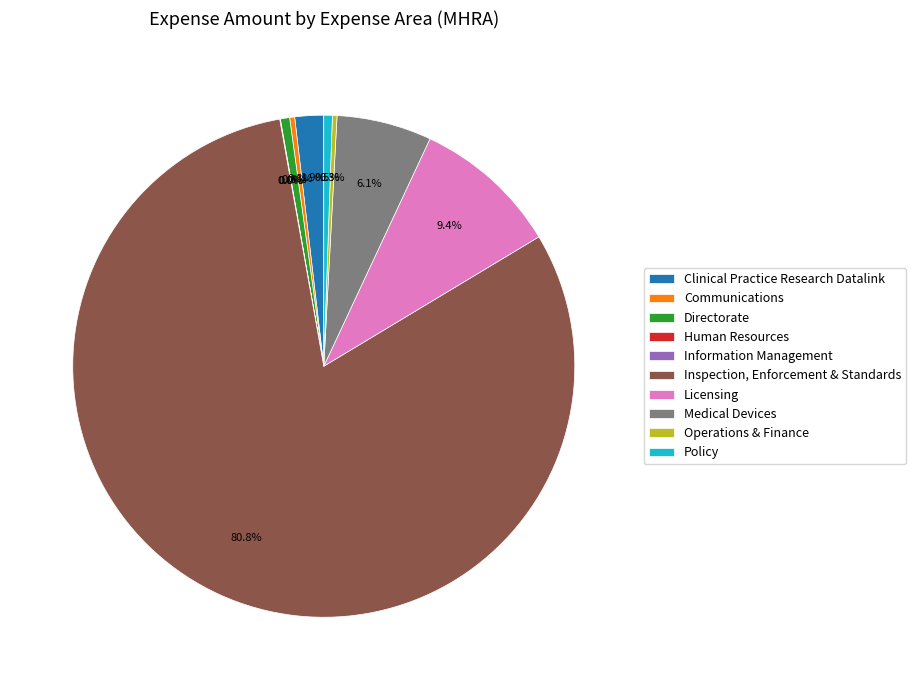

Is the sum of Operations & Finance and Clinical Practice Research Datalink greater than half?

No